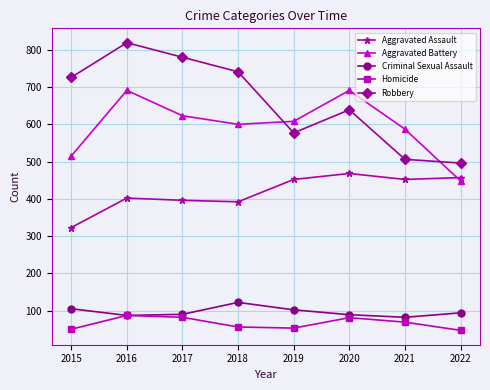

Is it true that Robbery equals 157 at 2019?

False